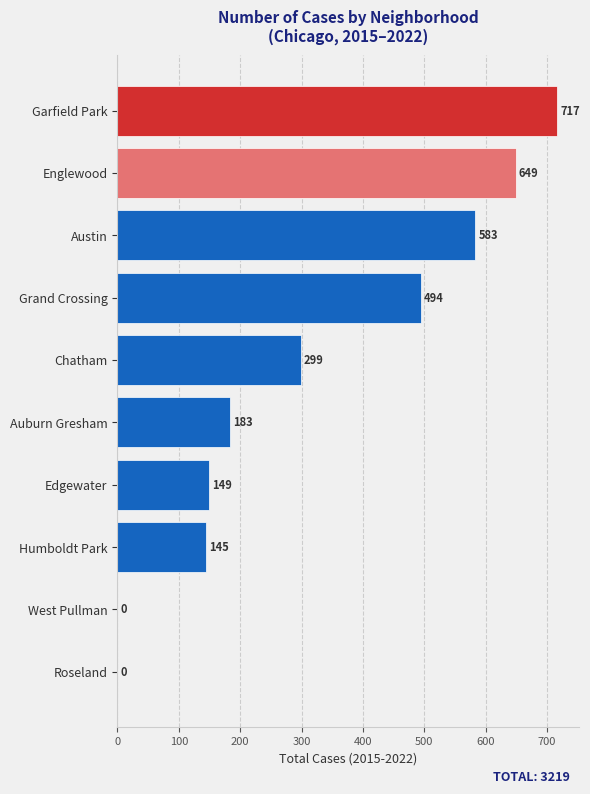

Count the number of categories in the chart.

10